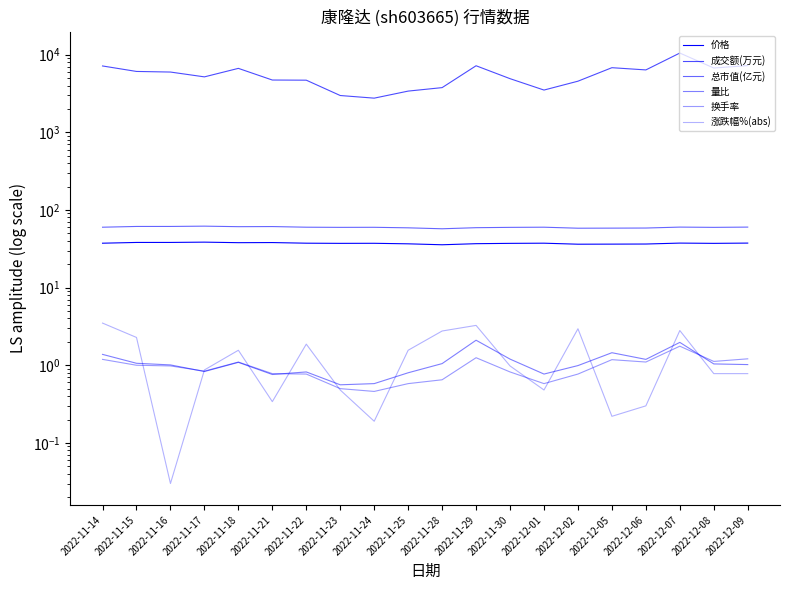

Between 2022-11-29 and 2022-12-01, which is larger?

2022-12-01